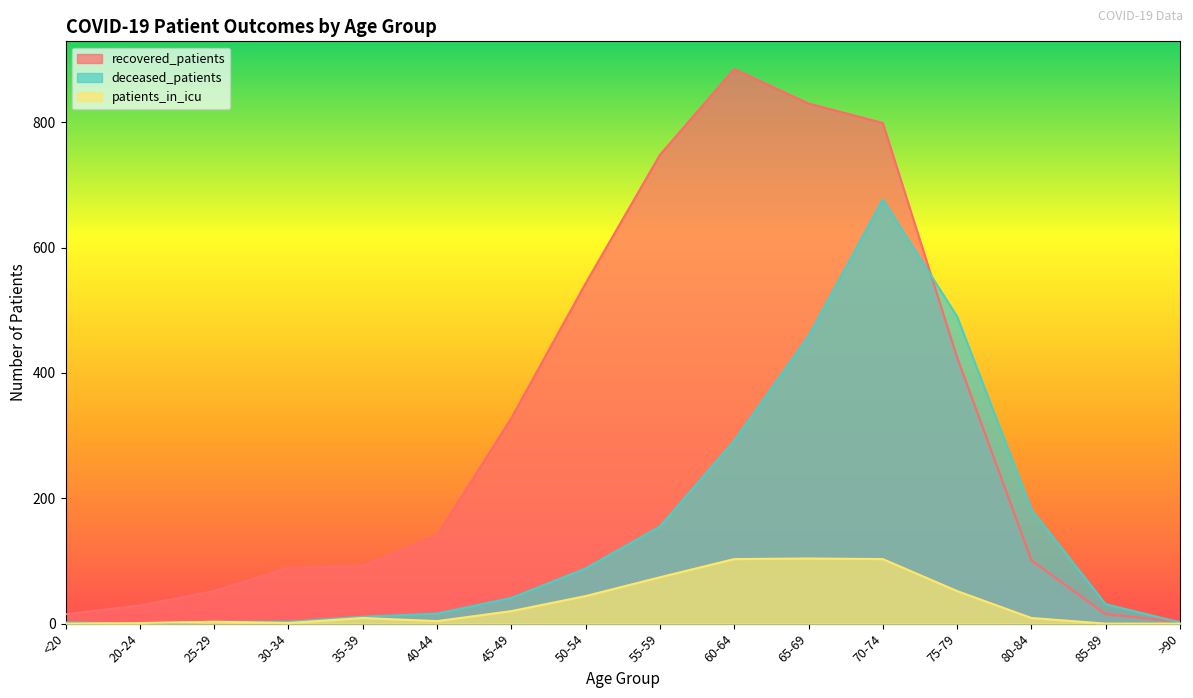

Where is deceased_patients nearest to the value 338?

60-64